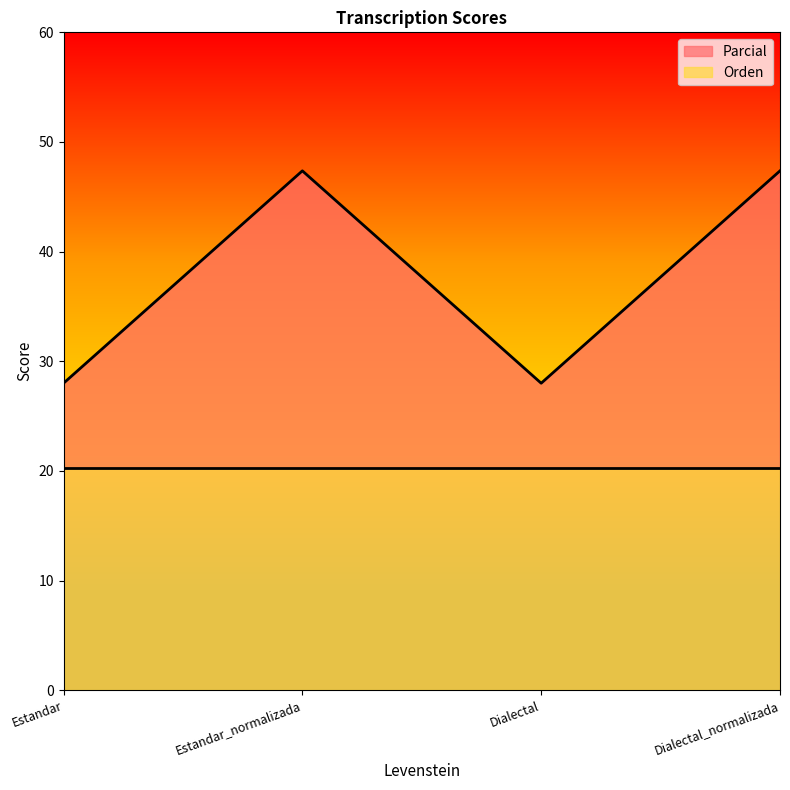

Reading right to left, extract all data points from this chart.

Dialectal_normalizada=47.4	Dialectal=28.0	Estandar_normalizada=47.4	Estandar=28.0